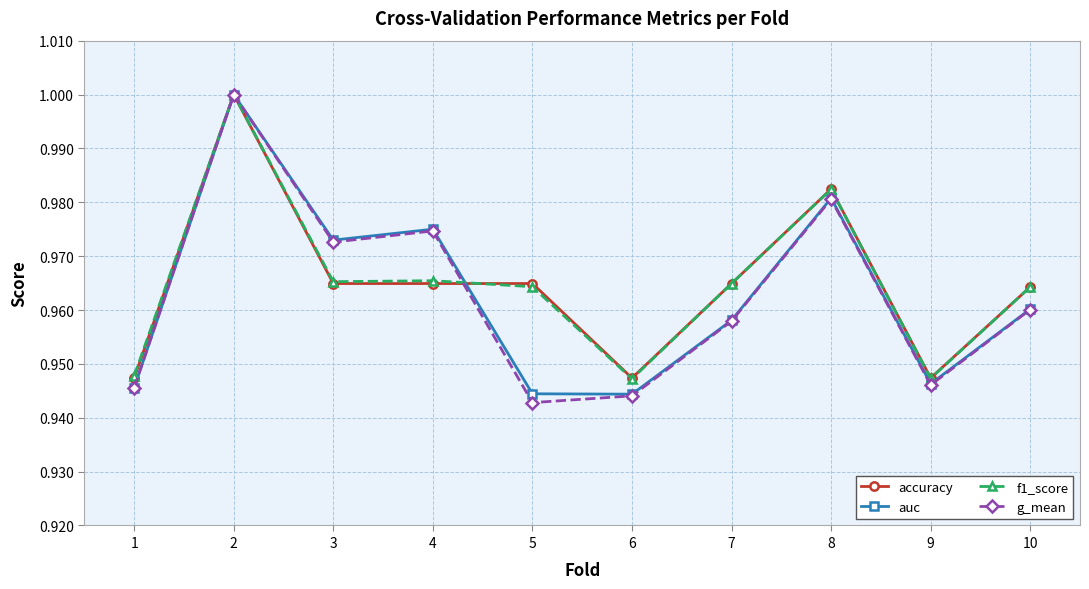

True or false: g_mean has more than 2 interior local peaks.

True